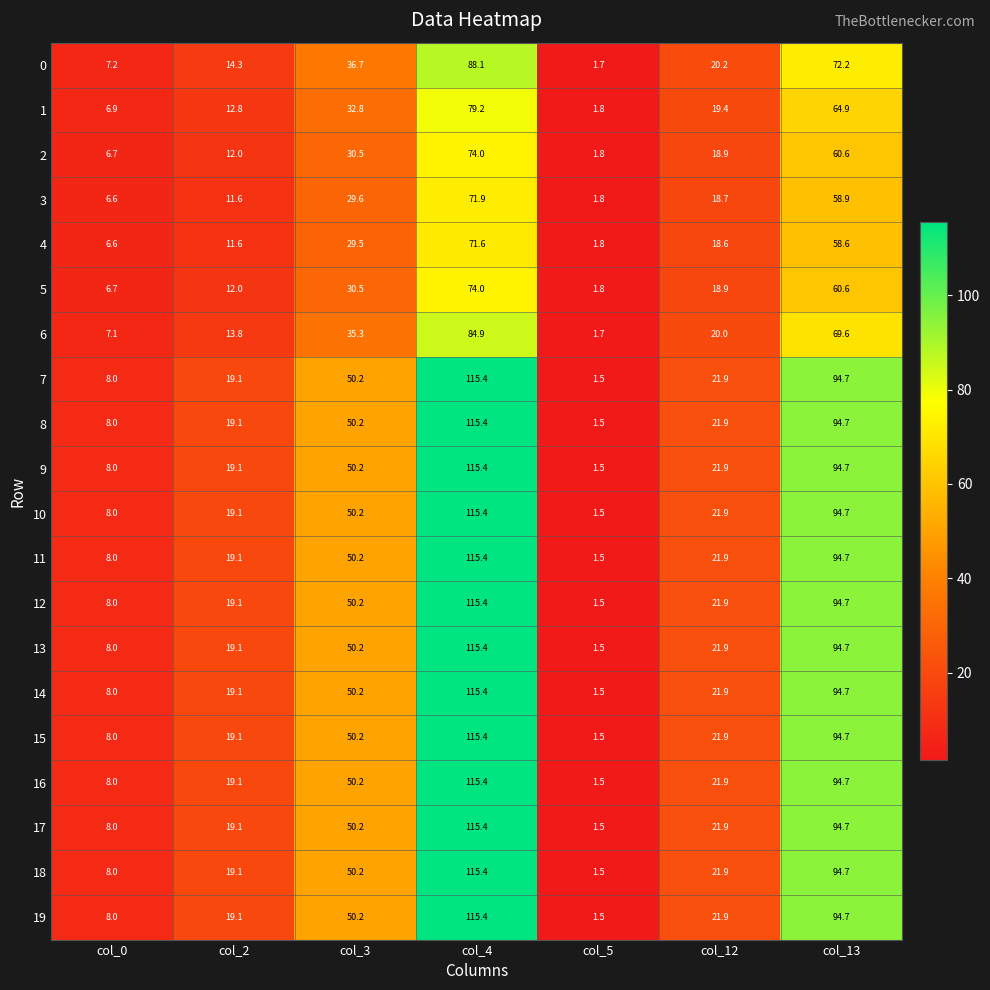

What is the difference between the highest and lowest values at col_5?

0.3